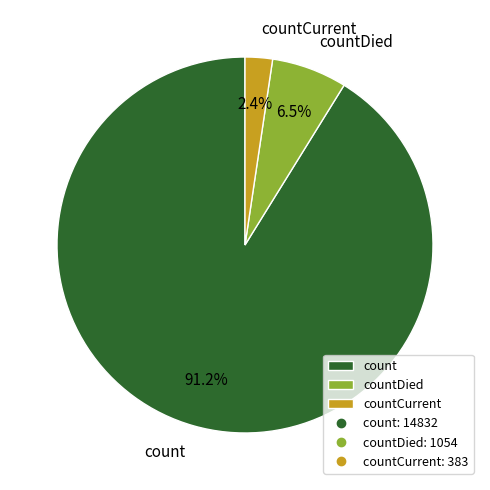

Is there a majority slice in this chart?

Yes